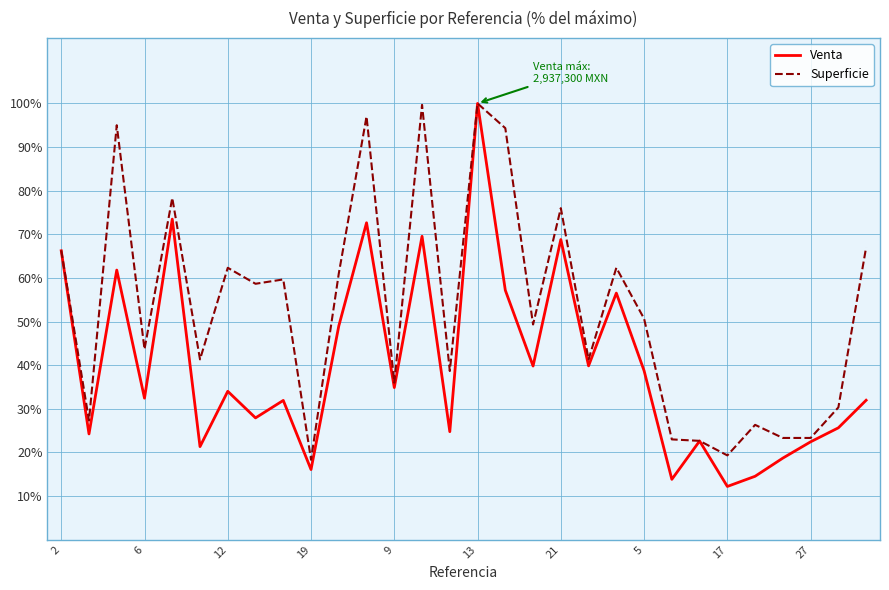

What is the minimum value shown in the chart?

12.2